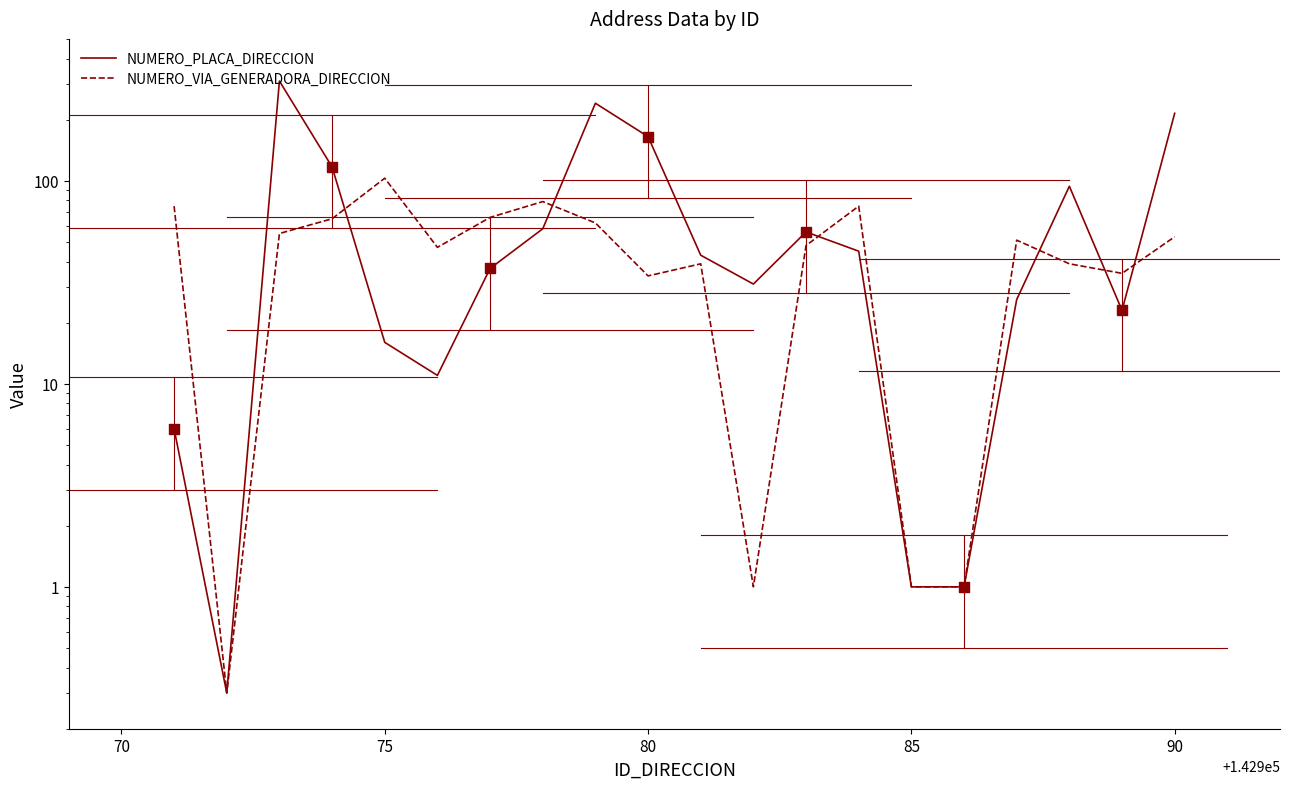

Which series has the largest total across all categories?

NUMERO_PLACA_DIRECCION